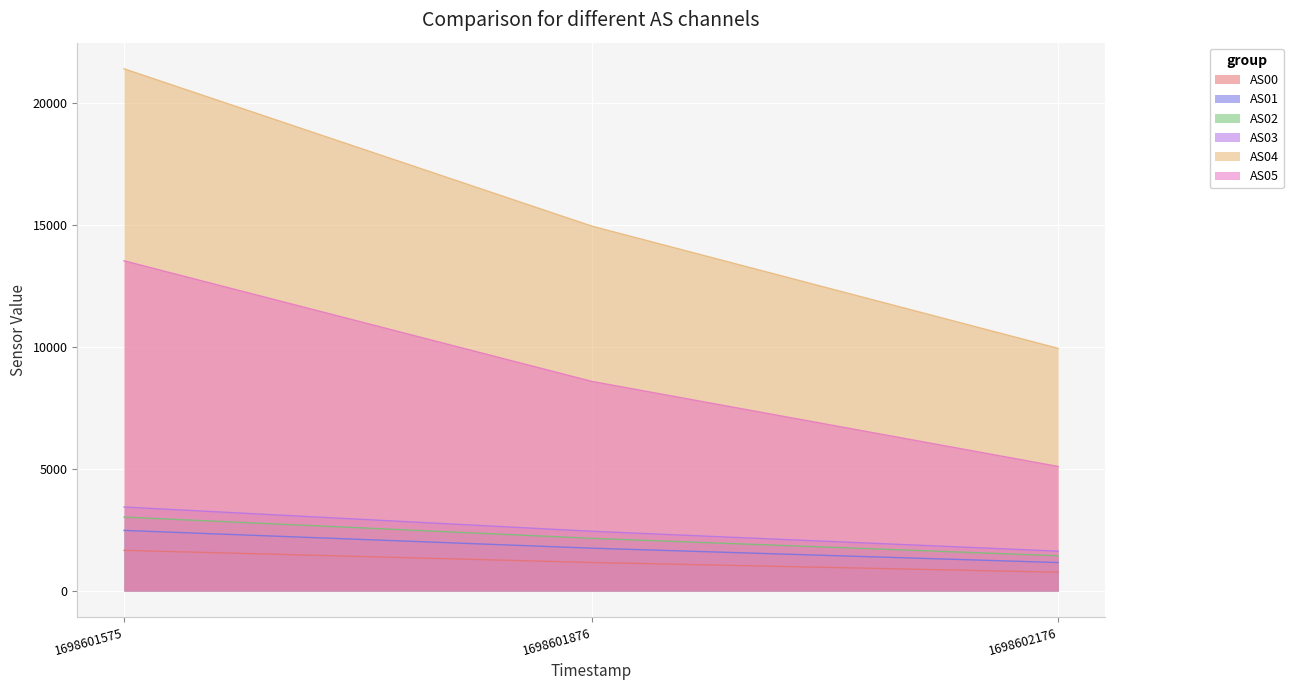

What is the value of the AS00 point at the 3rd from the left?

771